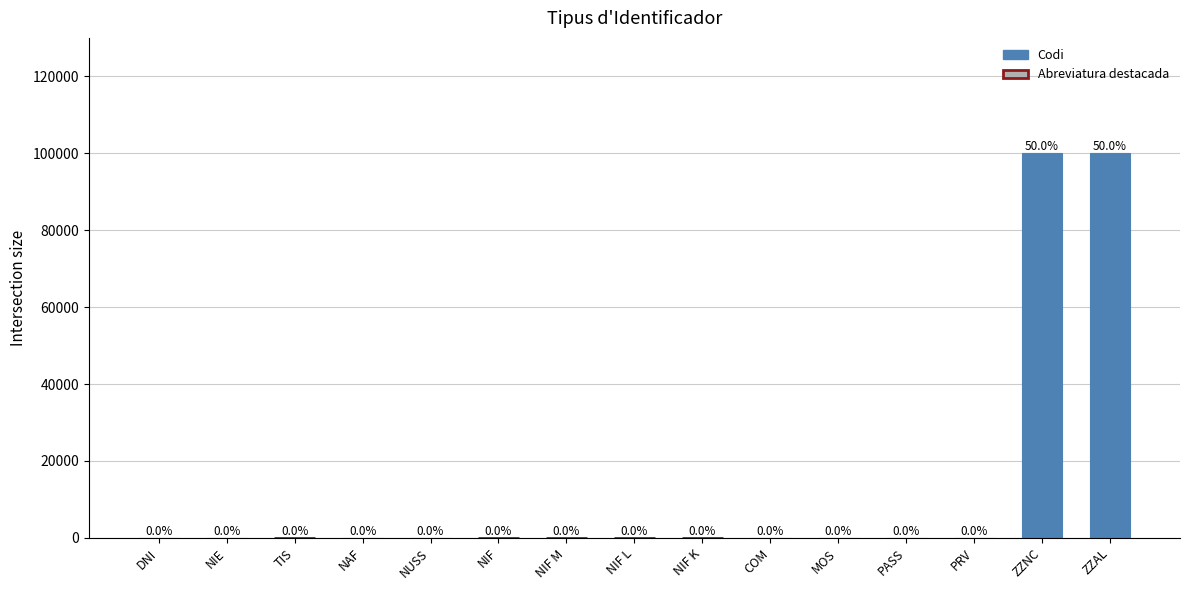

What is the label of the 4th bar from the right?

PASS